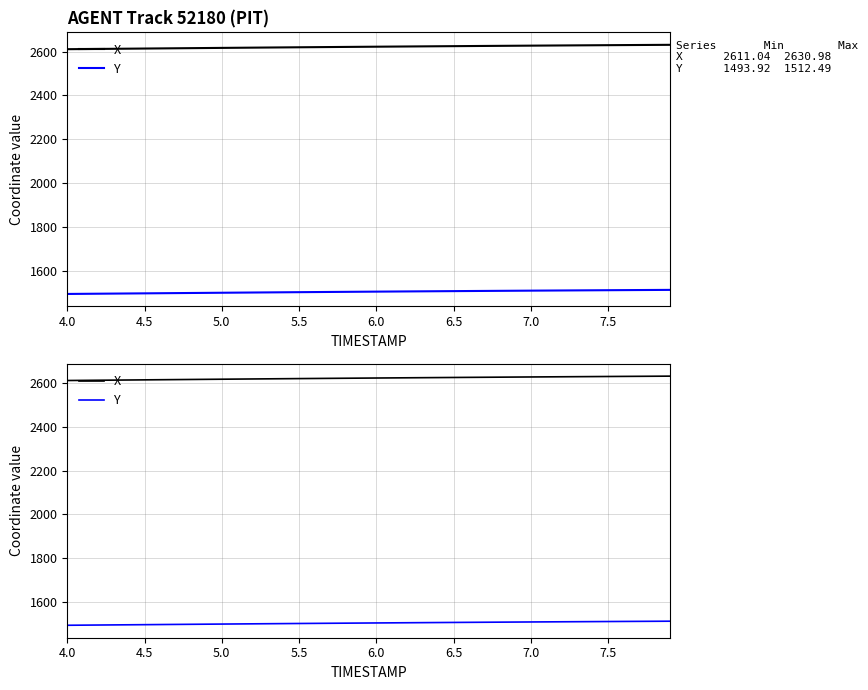

At how many categories does at least one series exceed 1754?

40